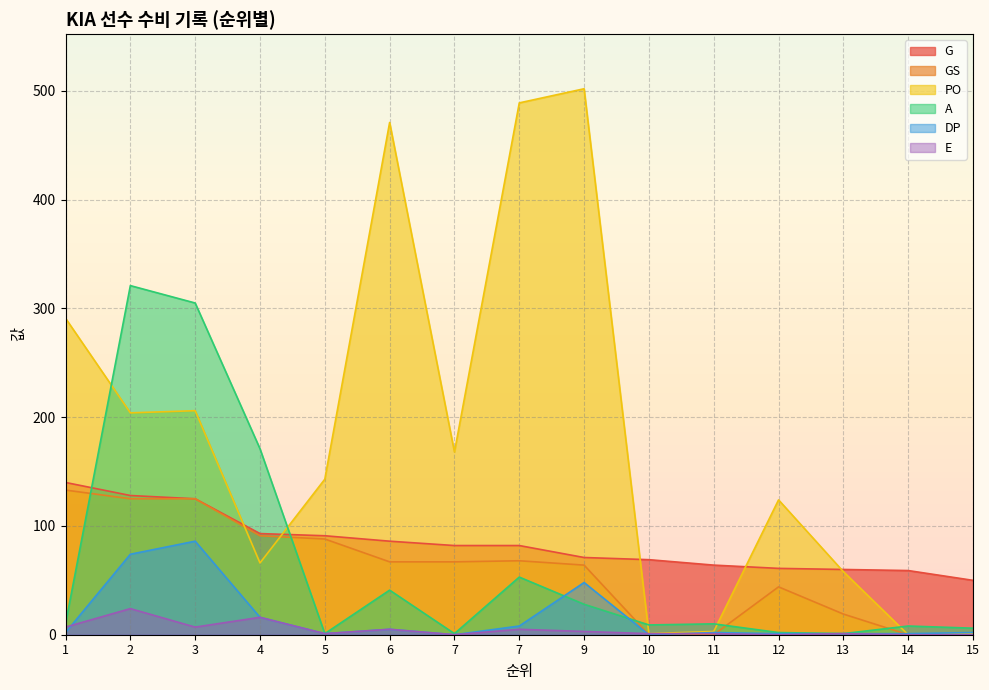

Reading right to left, extract all data points from this chart.

G: 50	59	60	61	64	69	71	82	82	86	91	93	125	128	140
GS: 1	0	19	44	0	0	64	68	67	67	88	91	125	125	133
PO: 1	0	58	124	3	1	502	489	168	471	143	66	206	204	291
A: 6	8	1	2	10	9	28	53	1	41	1	171	305	321	10
DP: 2	1	1	1	2	0	48	8	0	5	1	16	86	74	2
E: 0	0	1	0	1	1	3	5	0	5	1	16	7	24	7